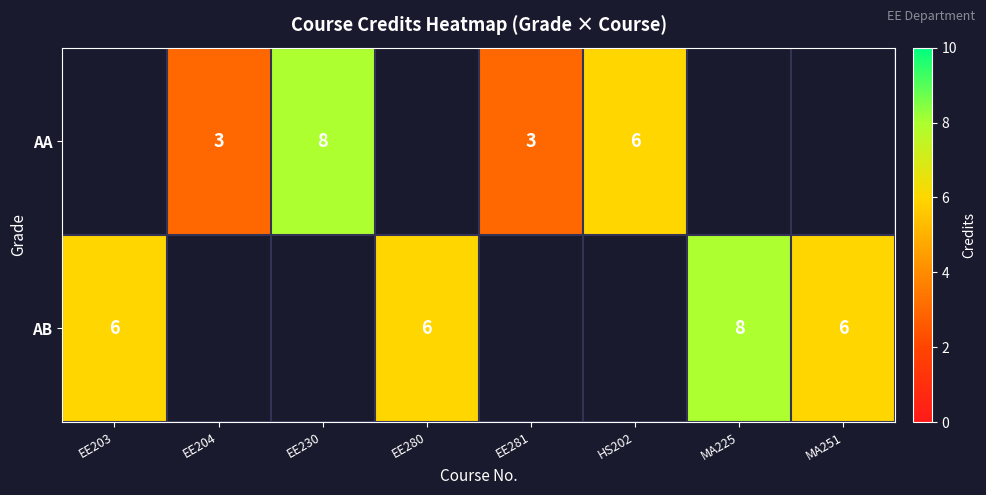

What is the sum of the AA values at EE230 and EE204?

11